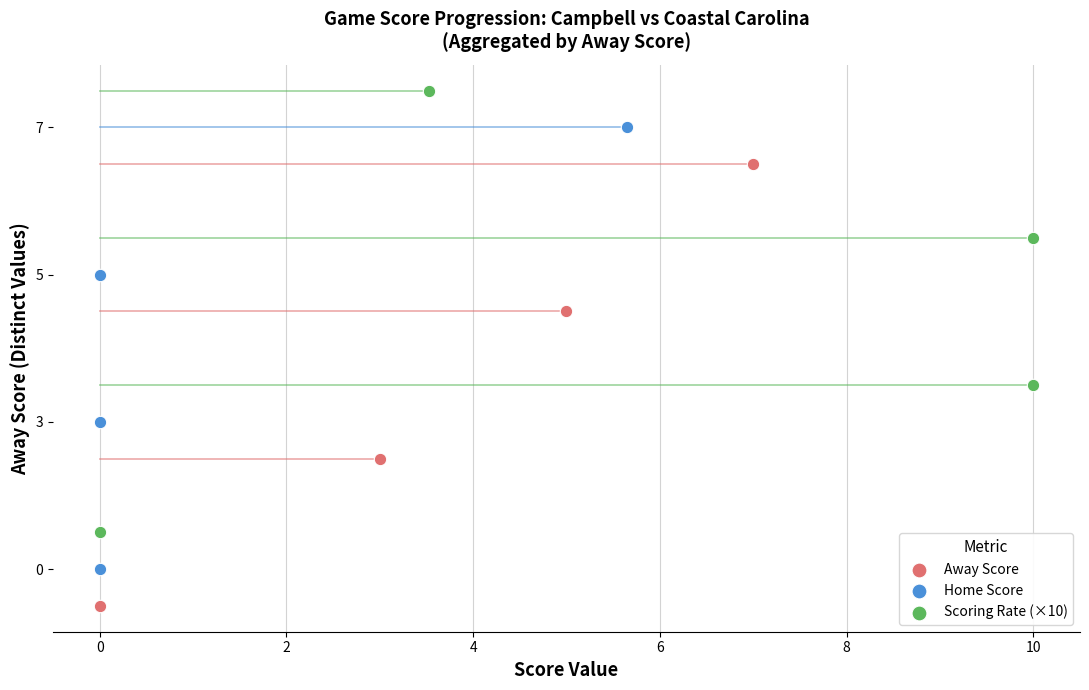

What are all the series names shown in the legend?

Away Score, Home Score, Scoring Rate (×10)